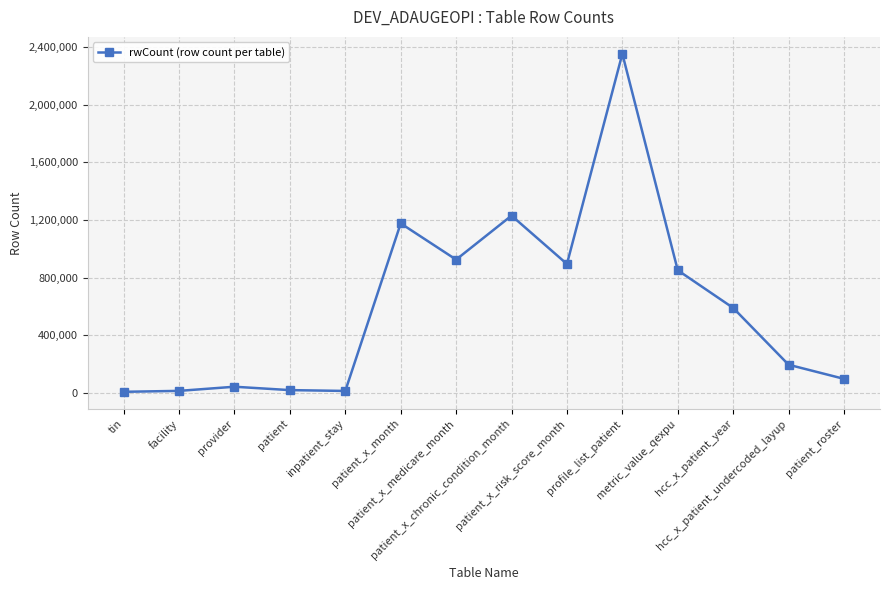

Where is the data nearest to the value 1180889?

patient_x_month